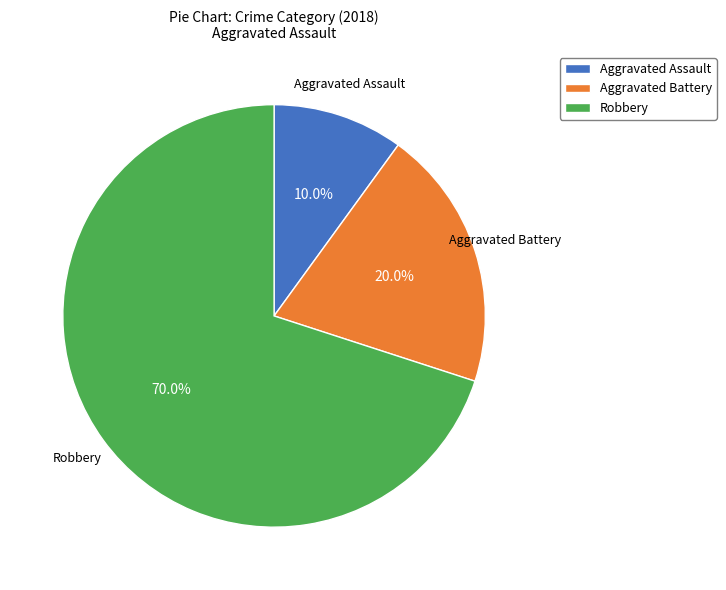

Combined, do Aggravated Assault and Aggravated Battery account for over 50%?

No